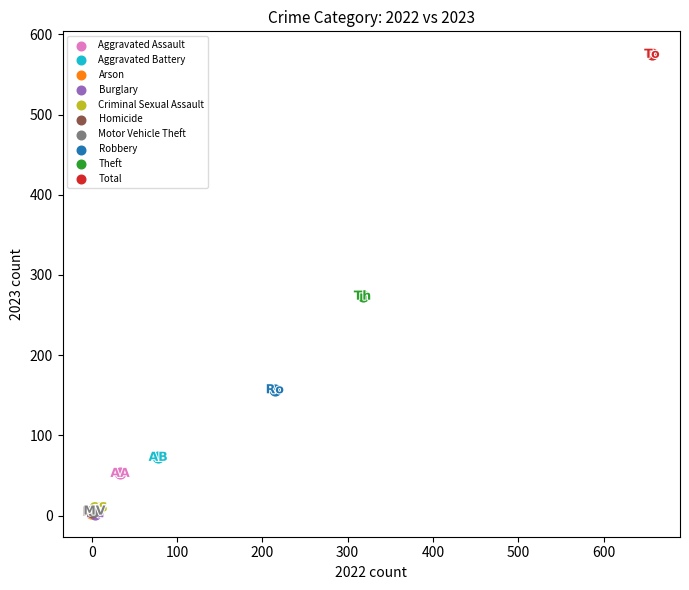

What are all the series names shown in the legend?

Aggravated Assault, Aggravated Battery, Arson, Burglary, Criminal Sexual Assault, Homicide, Motor Vehicle Theft, Robbery, Theft, Total